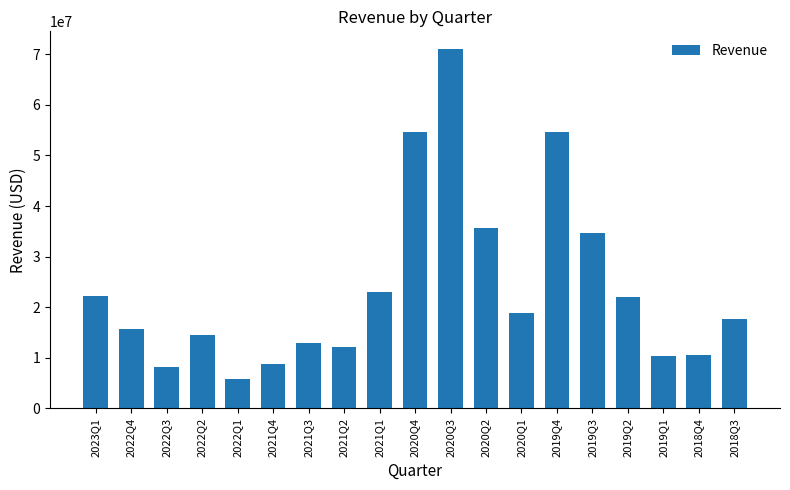

Approximately how many times larger is the value at 2018Q4 compared to 2019Q3?

0.3